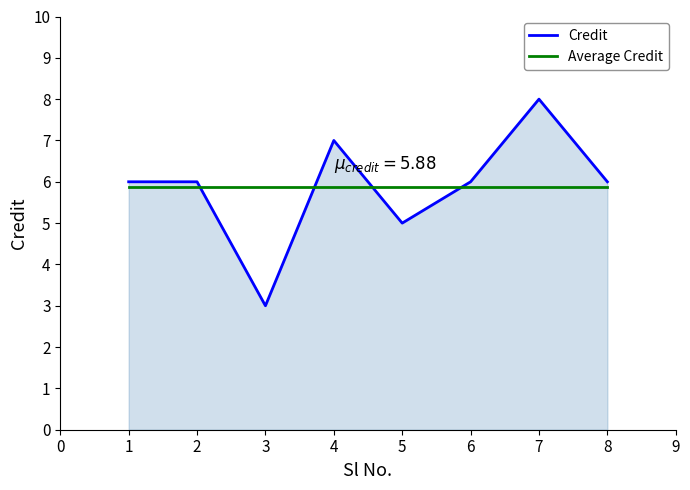

How many lines are shown in the chart?

2